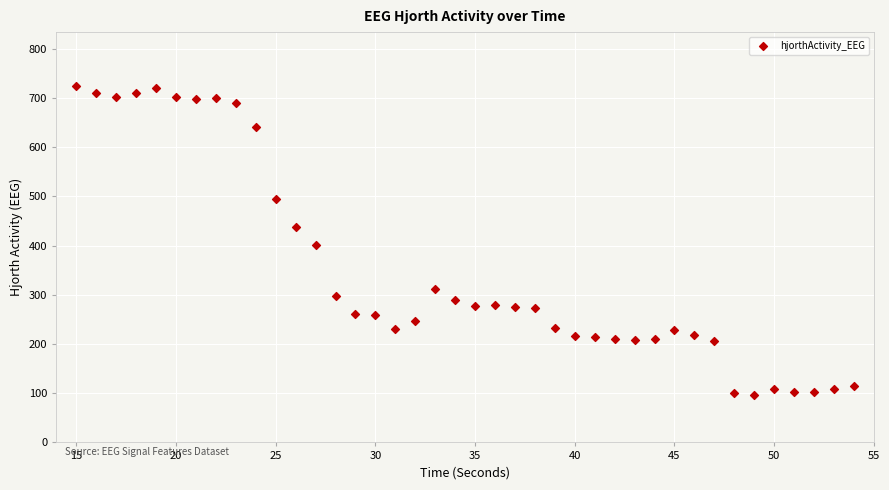

What Y value in the scatter plot is closest to 411?

401.8